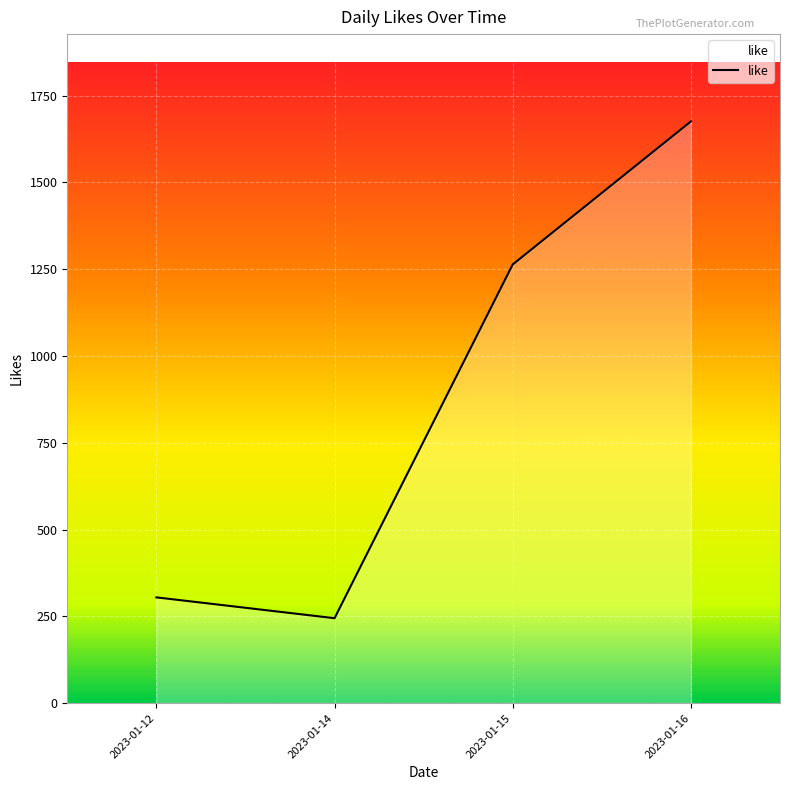

Reading left to right, what are all the values shown in this chart?

2023-01-12=305	2023-01-14=245	2023-01-15=1264	2023-01-16=1676